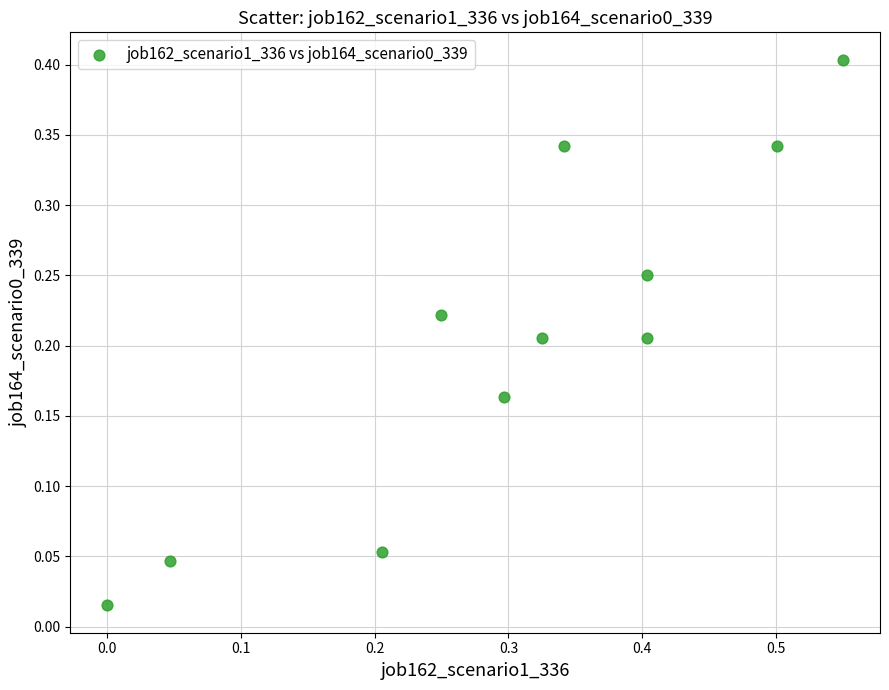

What is the range of Y values (max minus min)?

0.4